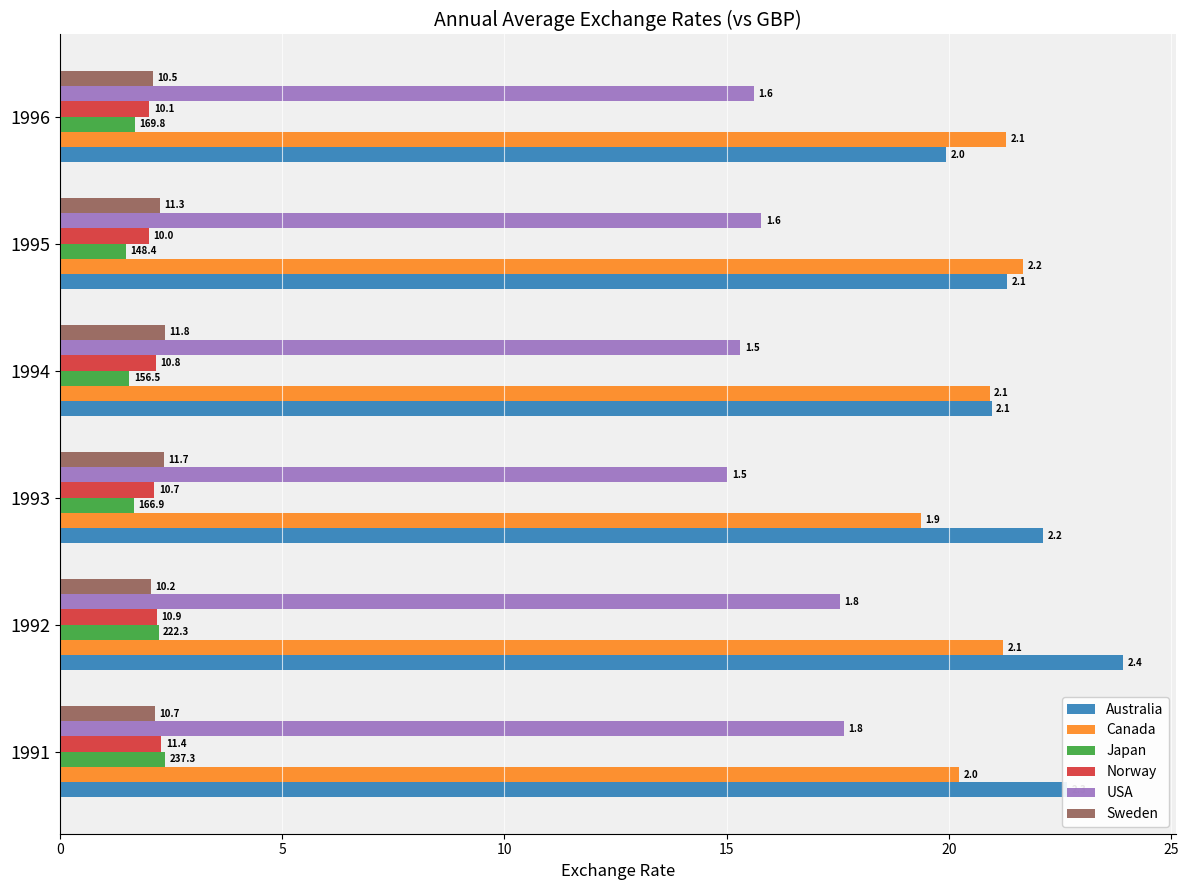

What are all the series names shown in the legend?

Australia, Canada, Japan, Norway, USA, Sweden